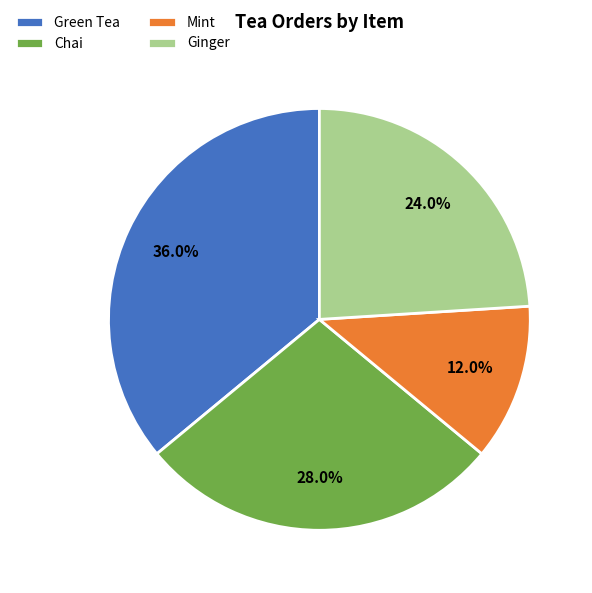

What is the smallest slice in the pie chart?

Mint